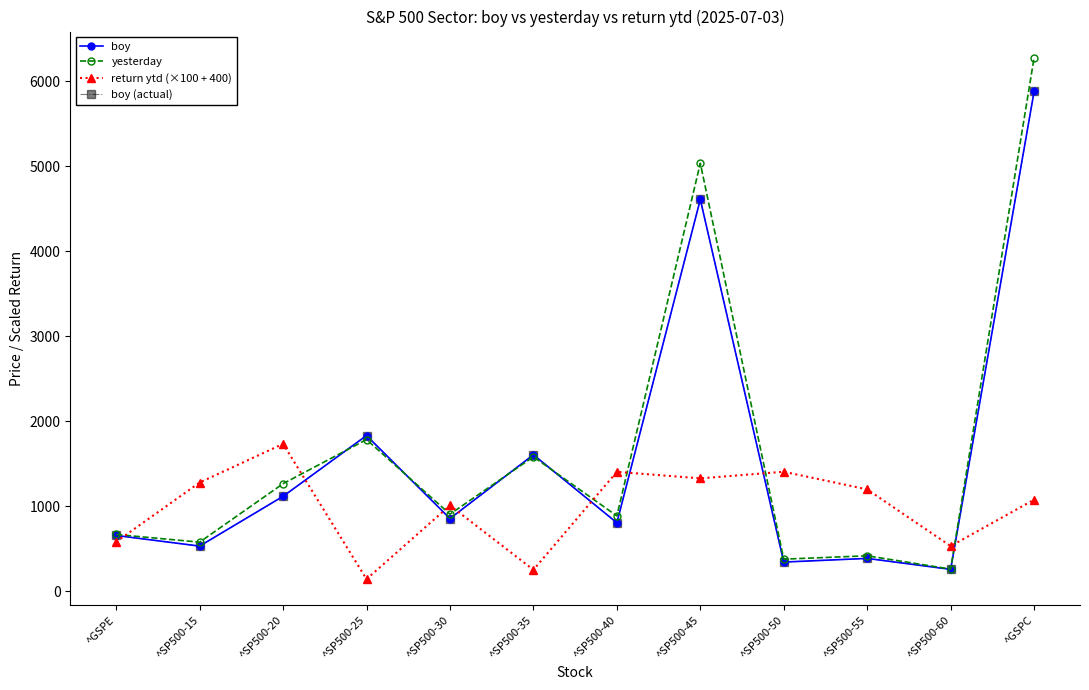

True or false: boy (actual) has a value of 1115.7 at ^SP500-20.

True